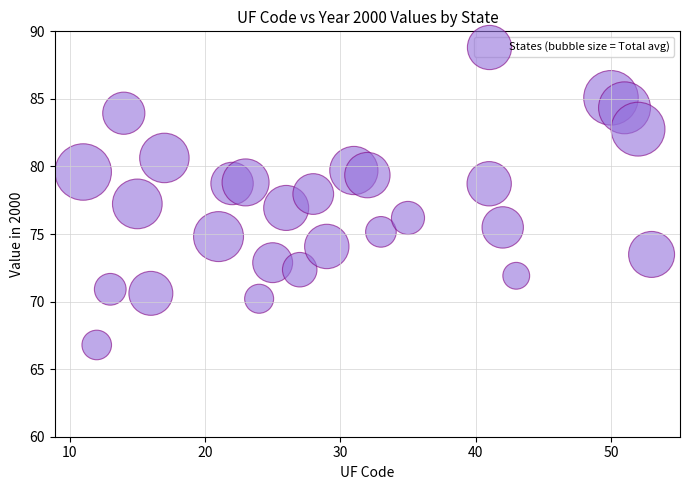

What is the range of Y values (max minus min)?

18.3